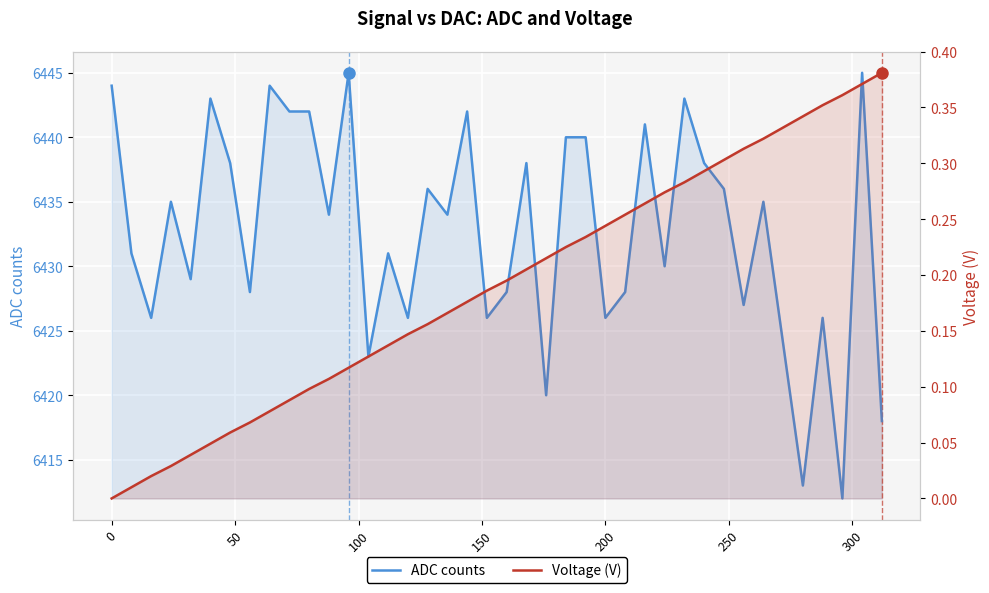

In ADC counts, how many points are higher than both neighbors (excluding endpoints)?

13